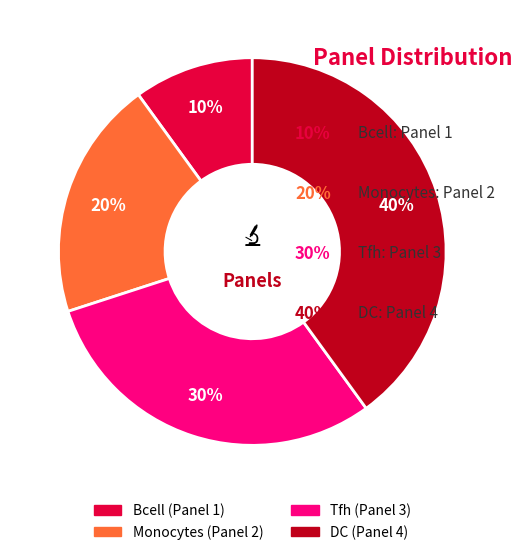

What is the largest slice in the pie chart?

DC